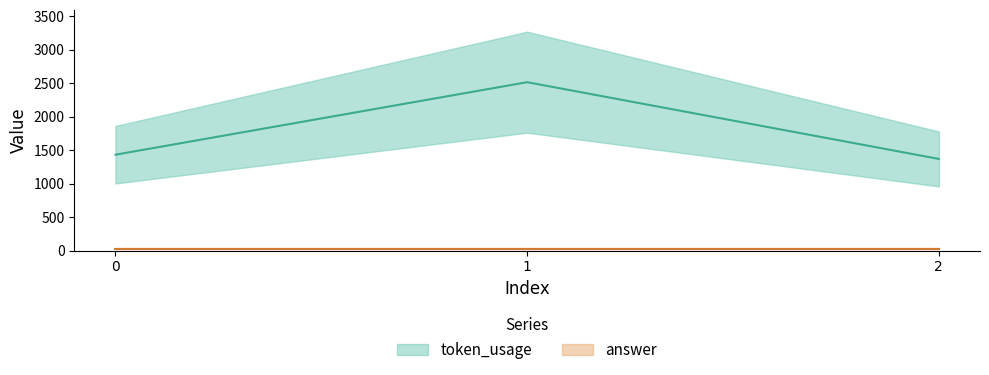

What is the difference between the maximum and minimum values?

1146